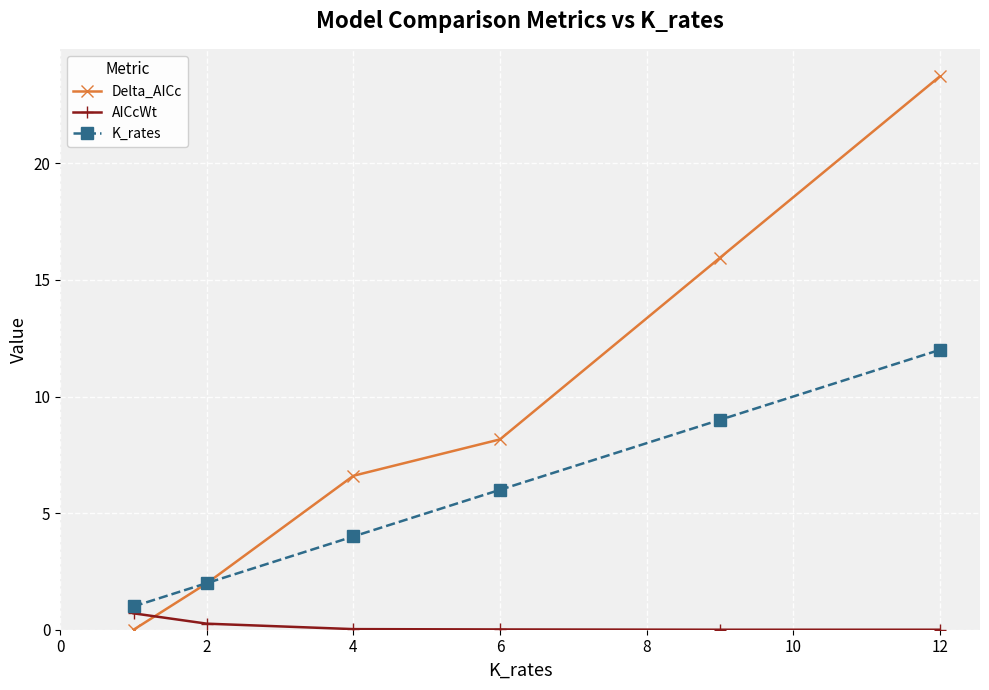

True or false: Delta_AICc and AICcWt intersect in this chart.

True